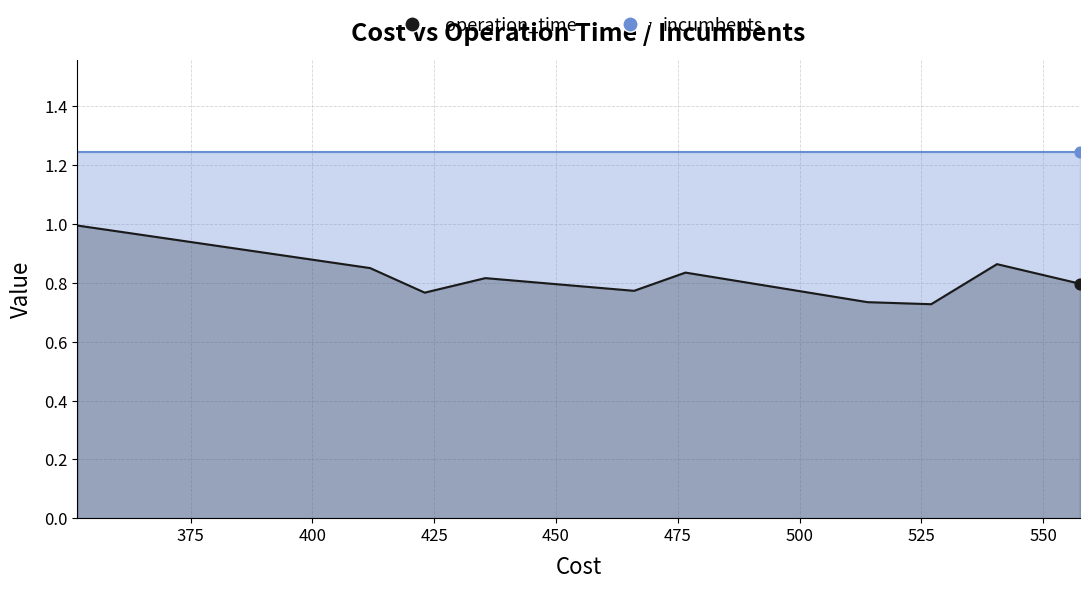

Between 466.02457977400024 and 527.0306502834205, which is larger?

466.02457977400024